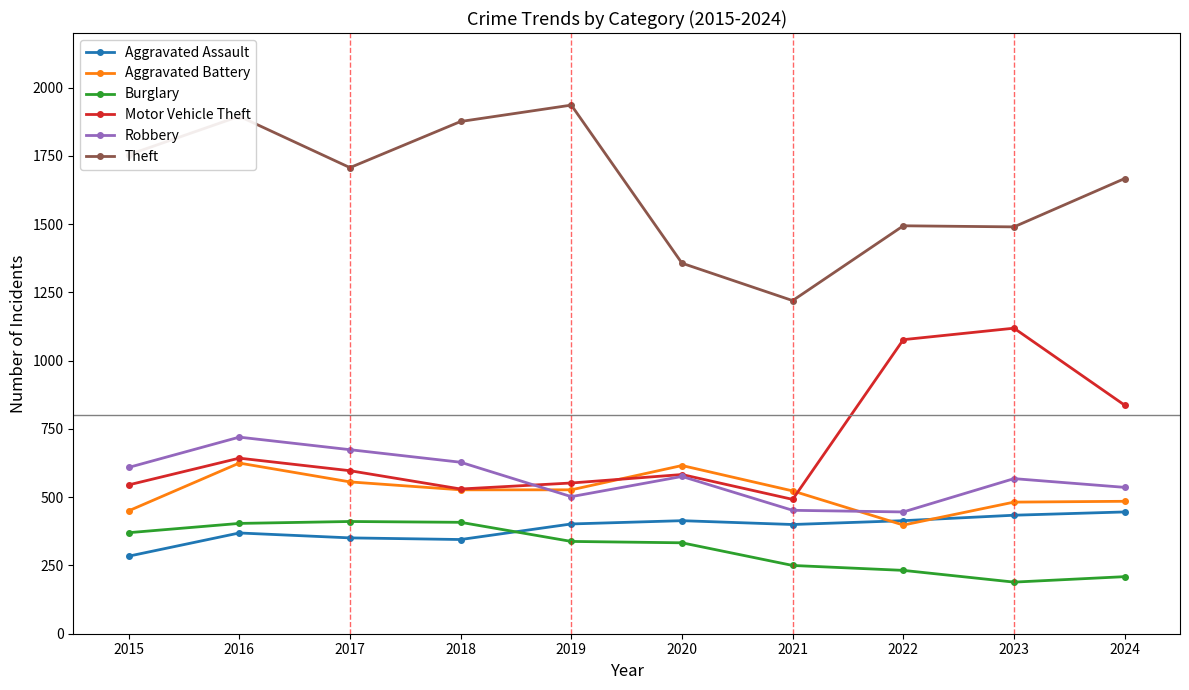

What is the value of the Motor Vehicle Theft point at the 1st from the left?

545